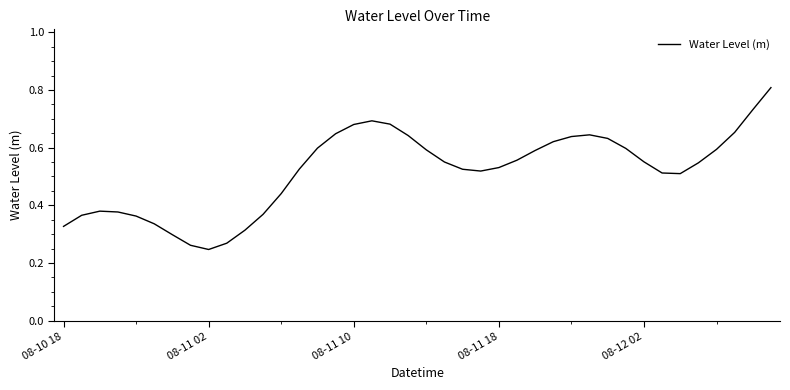

What is the greatest value displayed?

0.8